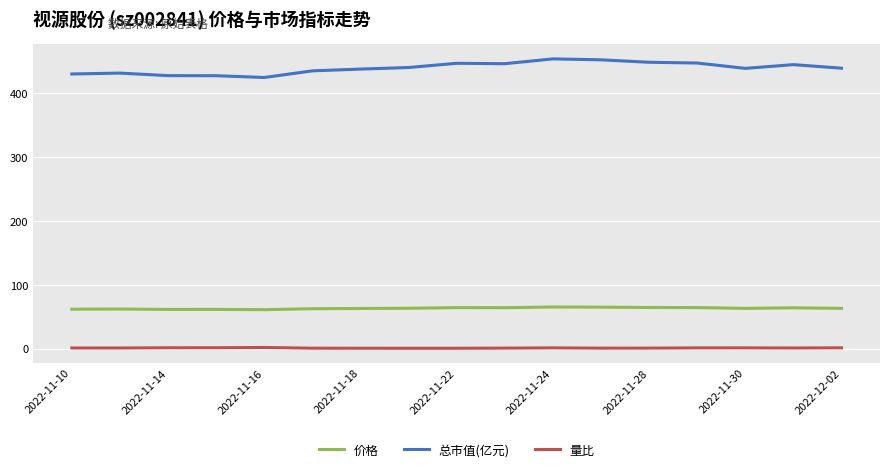

Which series has the largest total across all categories?

总市值(亿元)